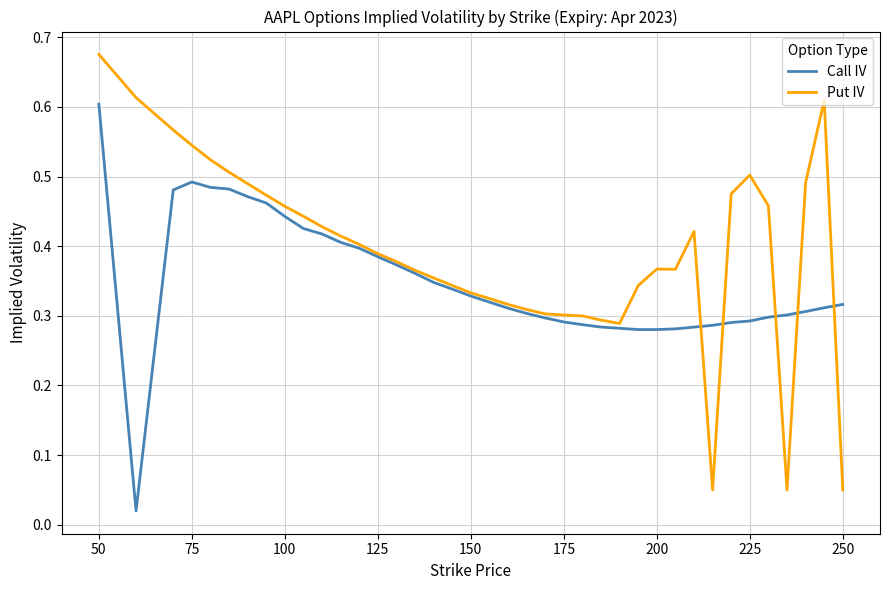

How many lines are shown in the chart?

2